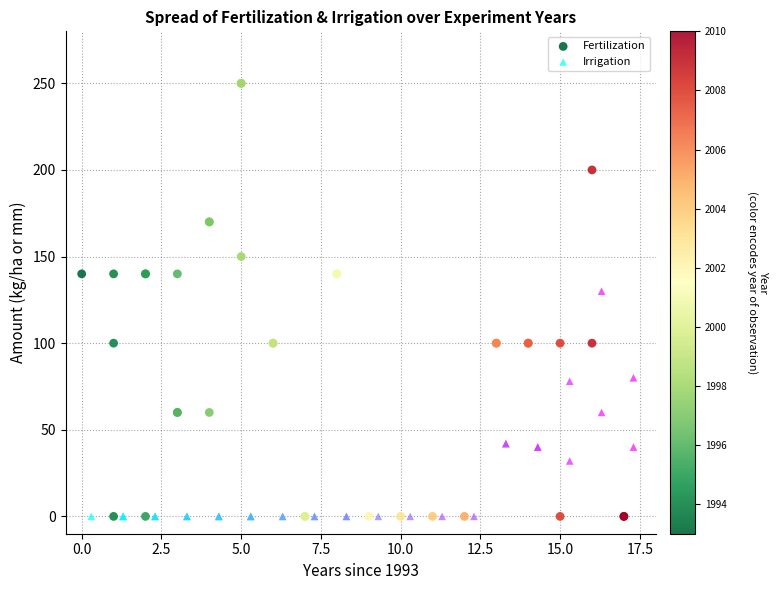

Which series has the largest Y range (max minus min)?

Fertilization